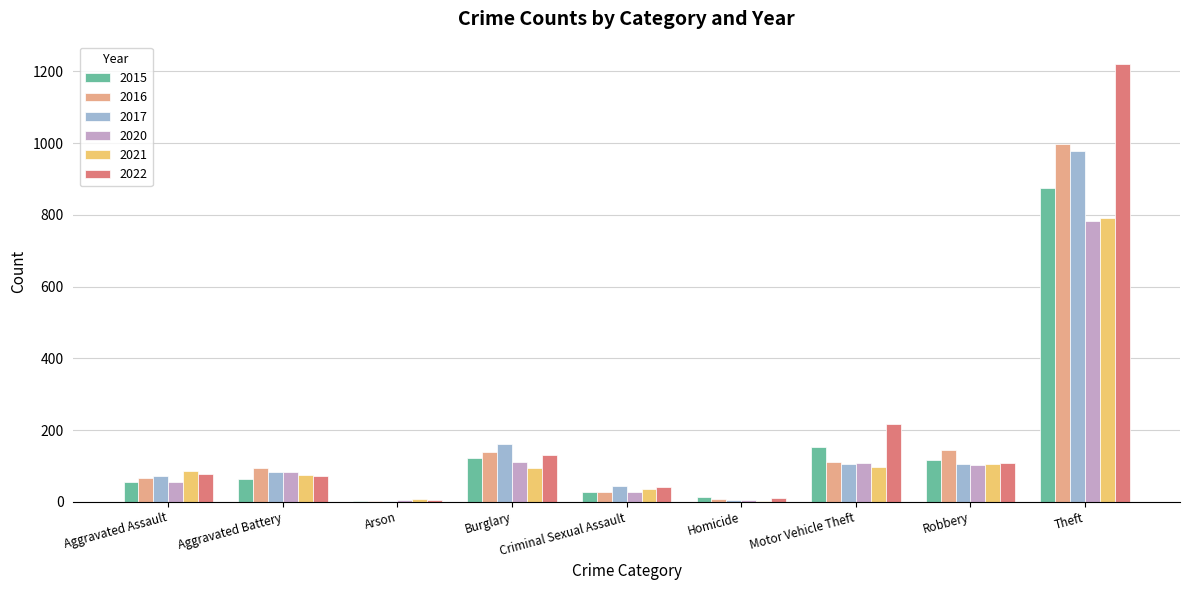

What is the difference between the 2017 values at Burglary and Robbery?

57